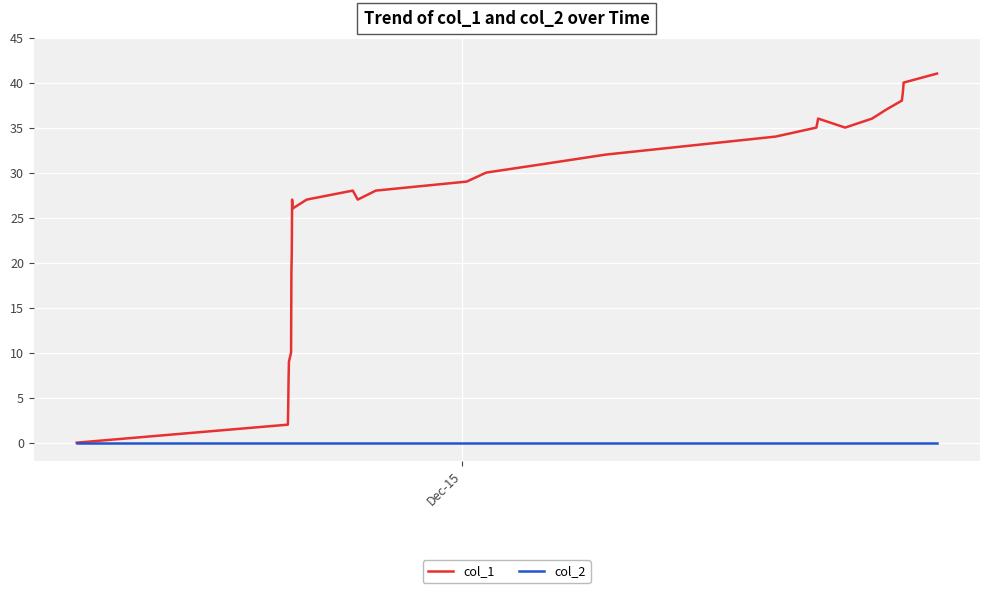

Rank the series by their maximum value, from highest to lowest.

col_1, col_2